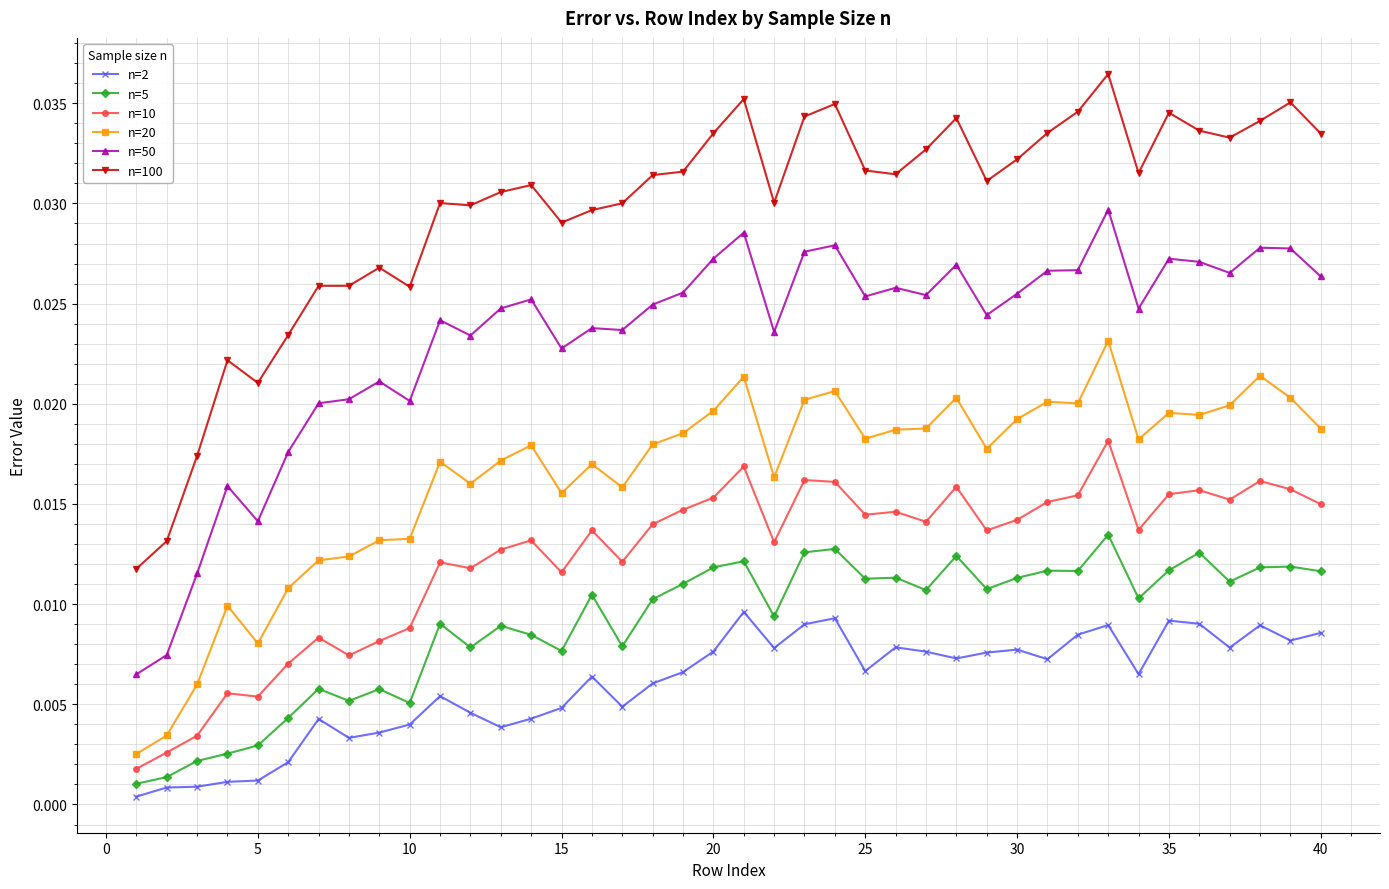

What is the sum of all n=20 values?

0.7